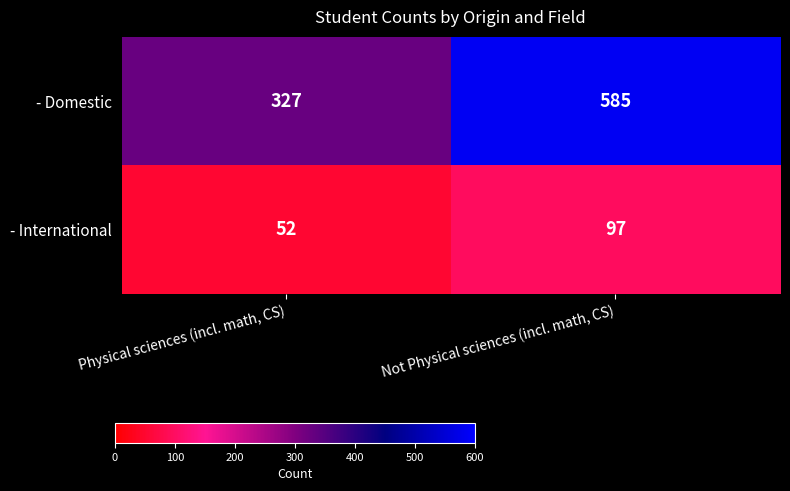

At which category does the chart reach its minimum across all series?

Physical sciences (incl. math, CS)